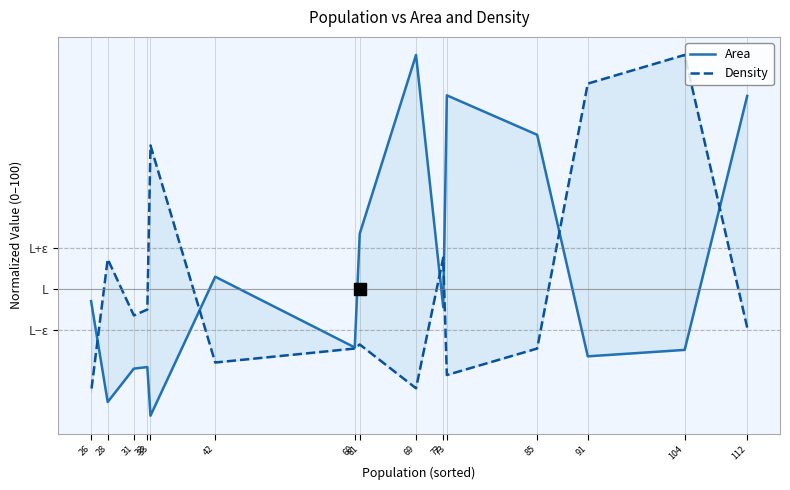

Count the number of categories in the chart.

15